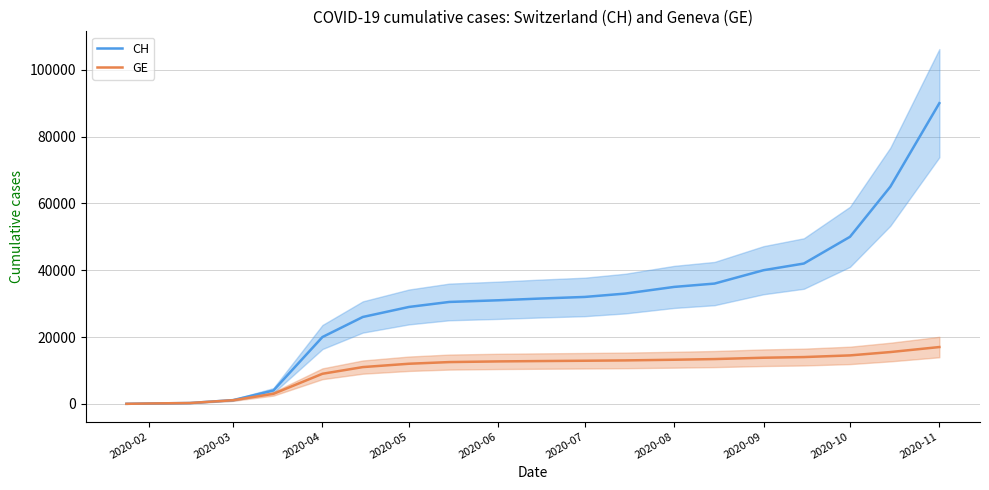

The value of CH at 2020-09 is 53299. True or false?

False